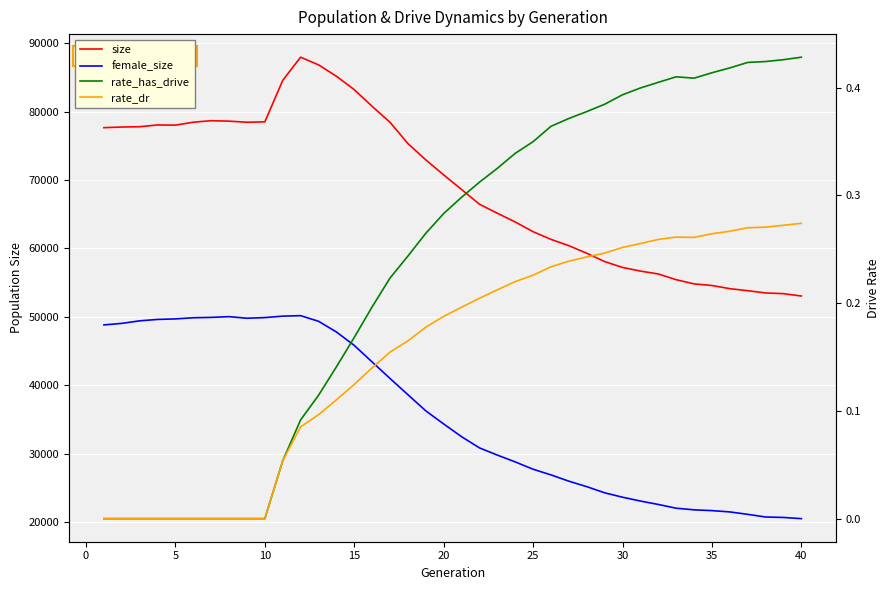

Reading left to right, list all the values displayed in this chart.

size: 77644.0	77736.0	77785.0	78040.0	78014.0	78442.0	78663.0	78595.0	78437.0	78494.0	84549.0	87938.0	86820.0	85158.0	83192.0	80755.0	78426.0	75321.0	72939.0	70745.0	68618.0	66463.0	65150.0	63871.0	62450.0	61331.0	60408.0	59301.0	58090.0	57233.0	56699.0	56278.0	55438.0	54832.0	54593.0	54132.0	53835.0	53507.0	53402.0	53055.0
female_size: 48837.0	49061.0	49432.0	49638.0	49715.0	49882.0	49935.0	50045.0	49811.0	49907.0	50119.0	50189.0	49370.0	47809.0	45843.0	43423.0	41015.0	38644.0	36286.0	34372.0	32512.0	30878.0	29825.0	28830.0	27760.0	26932.0	26015.0	25215.0	24319.0	23674.0	23115.0	22616.0	22068.0	21830.0	21717.0	21526.0	21172.0	20784.0	20717.0	20543.0
rate_has_drive: 0.0	0.0	0.0	0.0	0.0	0.0	0.0	0.0	0.0	0.0	0.1	0.1	0.1	0.1	0.2	0.2	0.2	0.2	0.3	0.3	0.3	0.3	0.3	0.3	0.3	0.4	0.4	0.4	0.4	0.4	0.4	0.4	0.4	0.4	0.4	0.4	0.4	0.4	0.4	0.4
rate_dr: 0.0	0.0	0.0	0.0	0.0	0.0	0.0	0.0	0.0	0.0	0.1	0.1	0.1	0.1	0.1	0.1	0.2	0.2	0.2	0.2	0.2	0.2	0.2	0.2	0.2	0.2	0.2	0.2	0.2	0.3	0.3	0.3	0.3	0.3	0.3	0.3	0.3	0.3	0.3	0.3